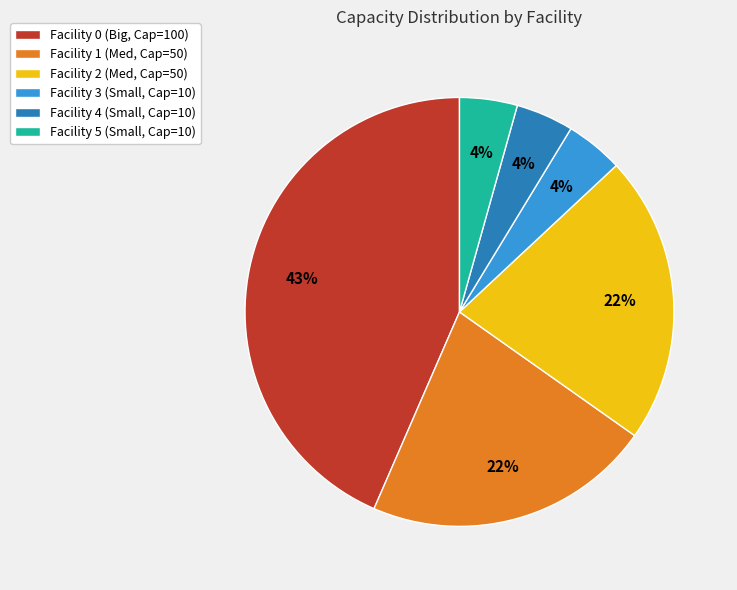

True or false: Facility 4 (Small, Cap=10) accounts for 4% of the total.

True